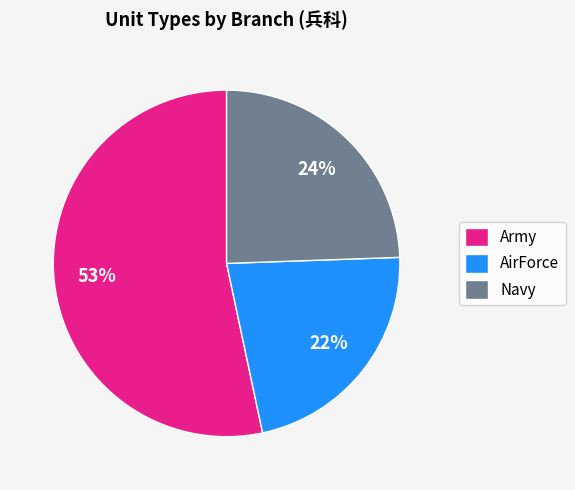

To the nearest percent, what is the average slice percentage?

33%